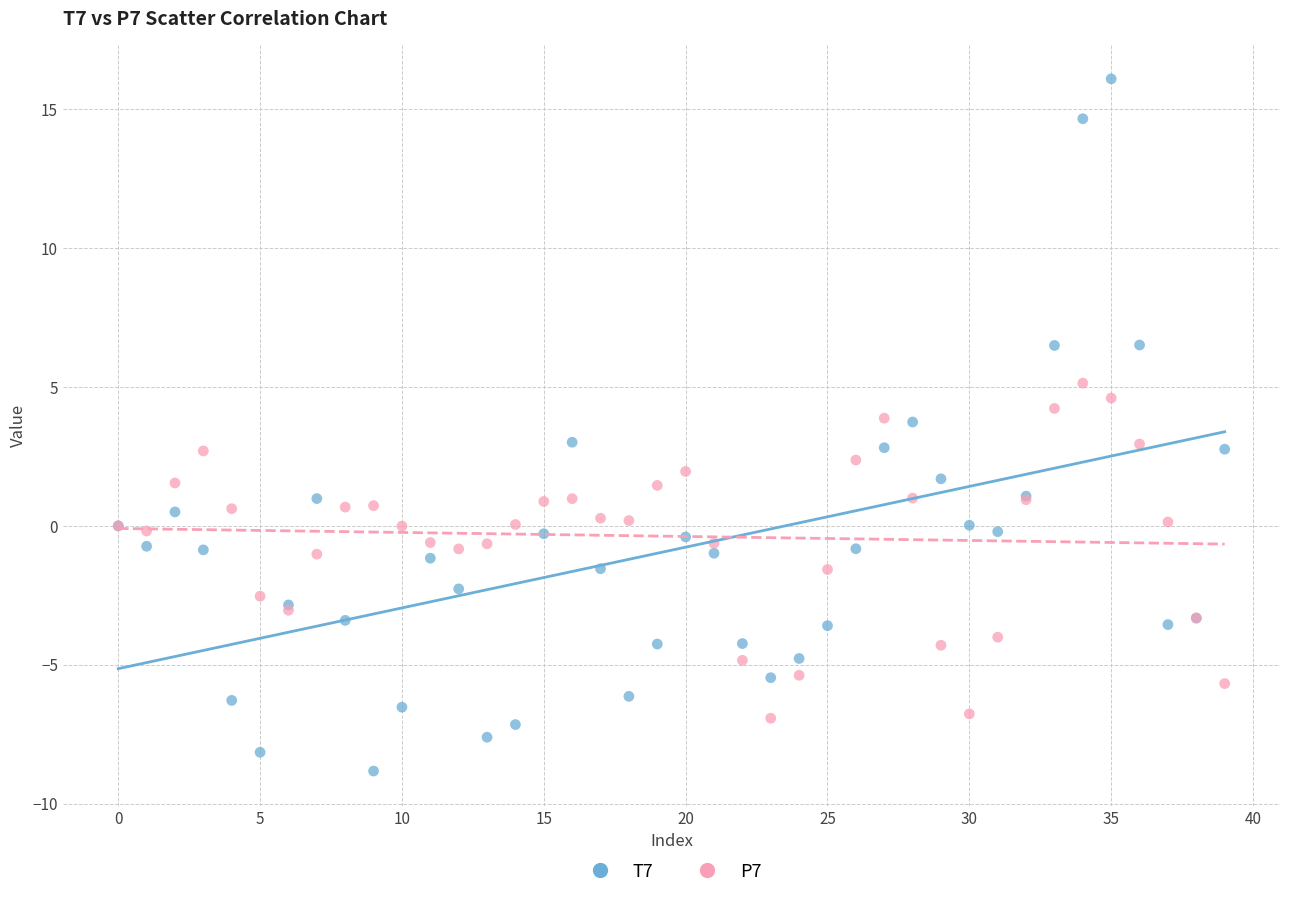

Which series contains the lowest Y value?

T7